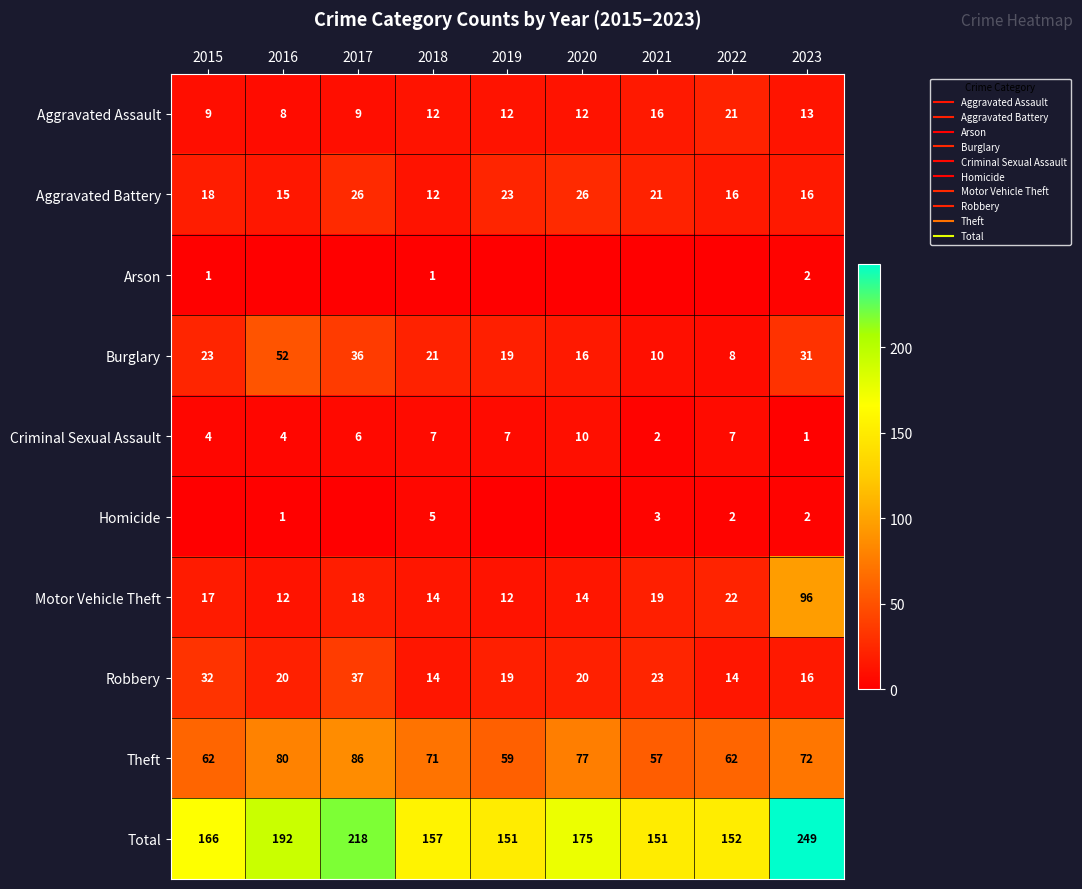

Read the Criminal Sexual Assault value at 2023.

1